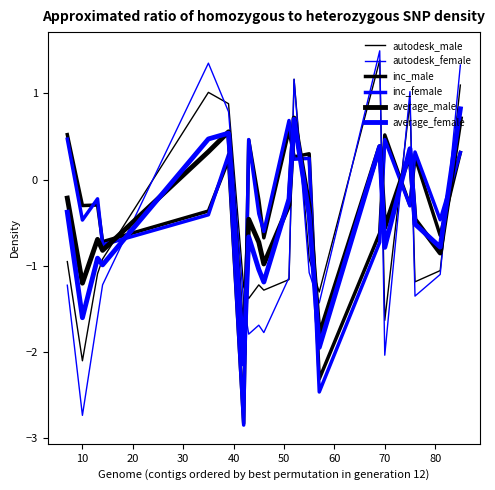

Does the chart have visible grid lines?

No